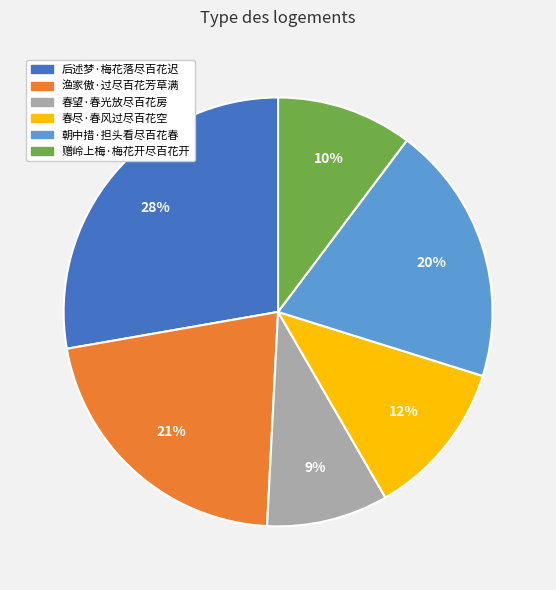

What is the largest slice in the pie chart?

后述梦·梅花落尽百花迟